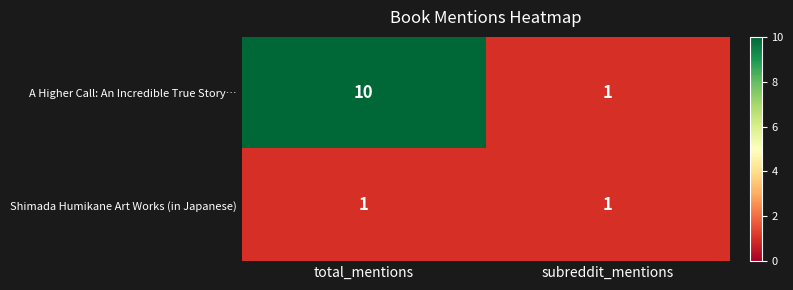

At which category is the sum across all series the highest?

total_mentions